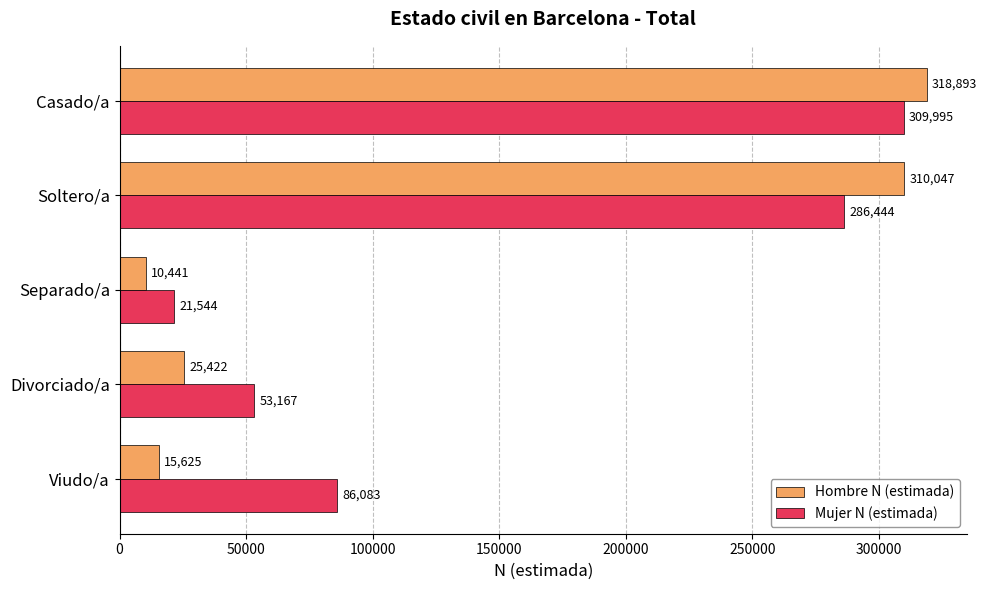

At which label is Hombre N (estimada) closest to 164667?

Divorciado/a